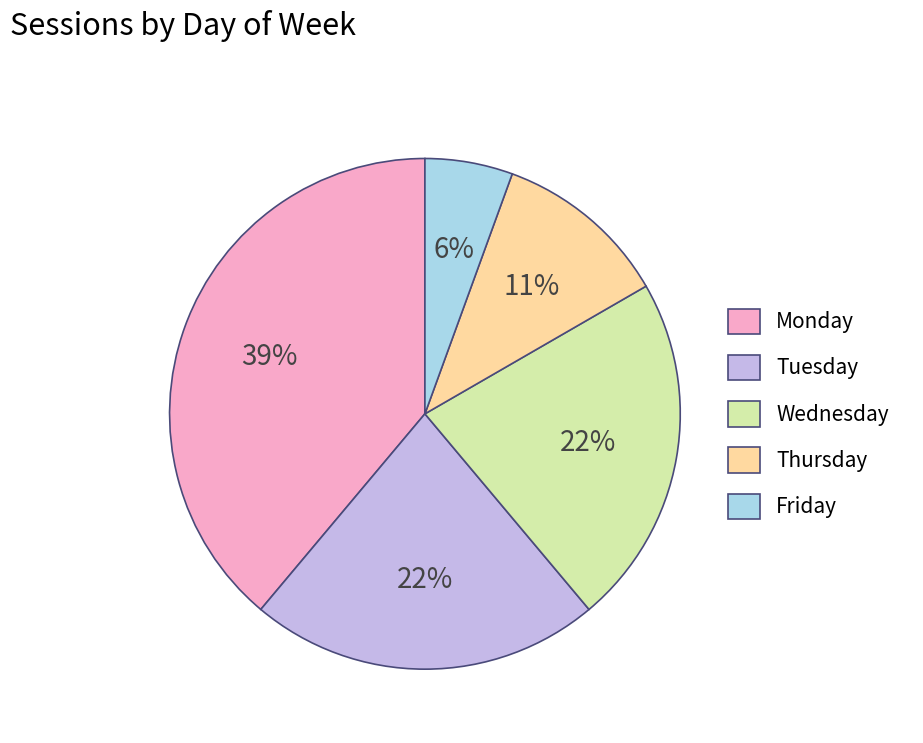

Which category has the biggest portion of the pie?

Monday